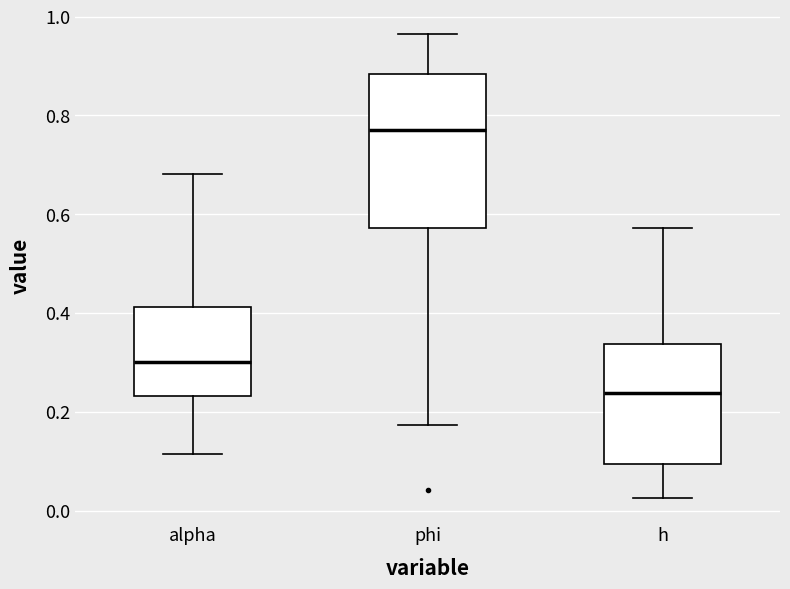

Where is the upper edge of the box for phi on the y-axis? The values are not printed on the chart, so give them approximately, as read against the axis.

0.88